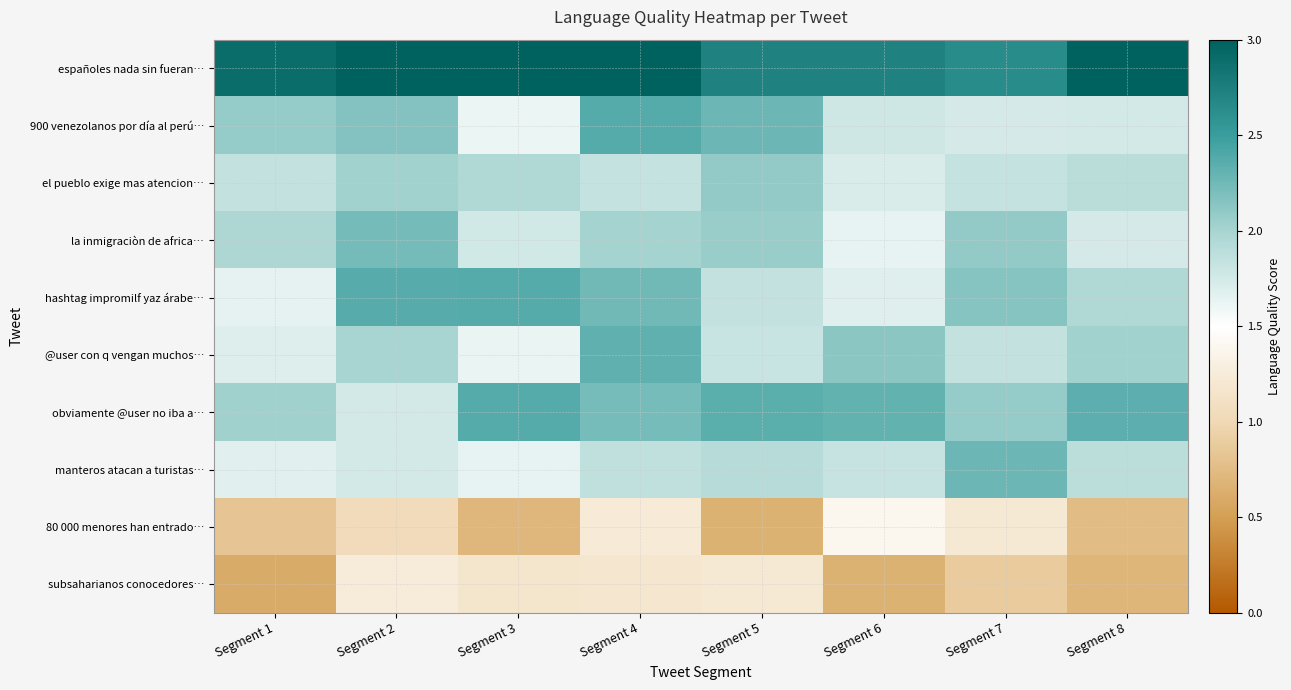

Between Segment 6 and Segment 3, which is larger?

Segment 3